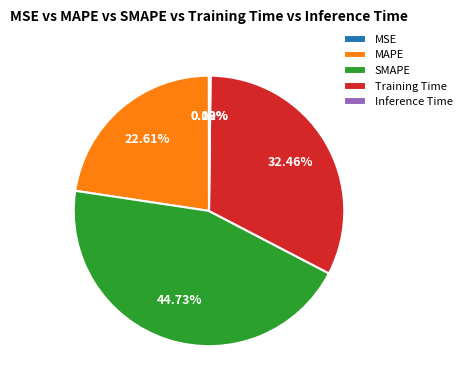

Which slice is the largest?

SMAPE